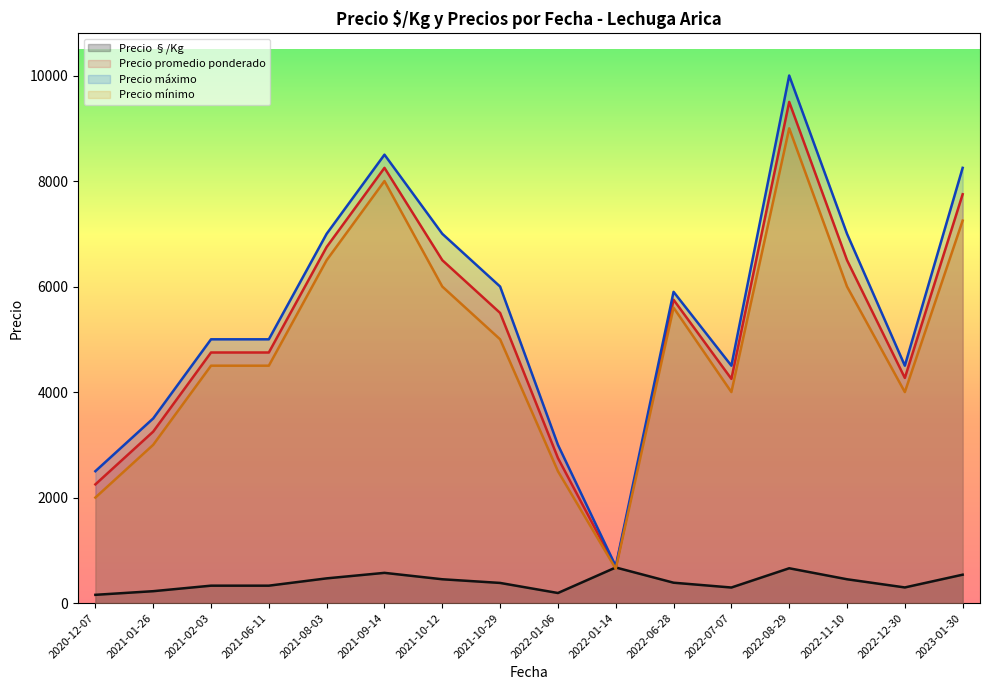

Which label corresponds to the smallest value in the chart?

2020-12-07